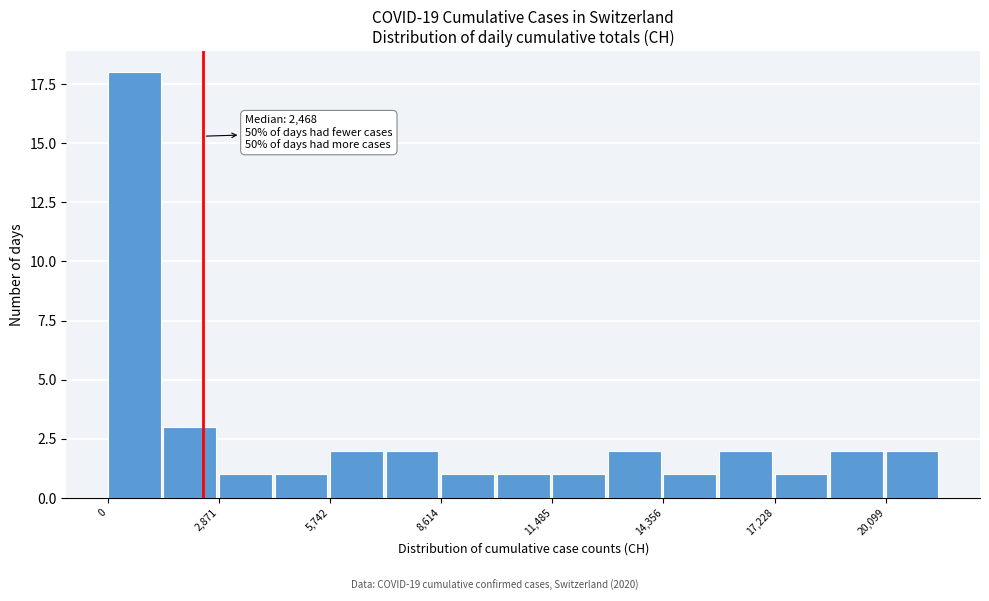

Around what value on the x-axis is the tallest bar? Give the approximate position of its centre, as read against the axis.

500